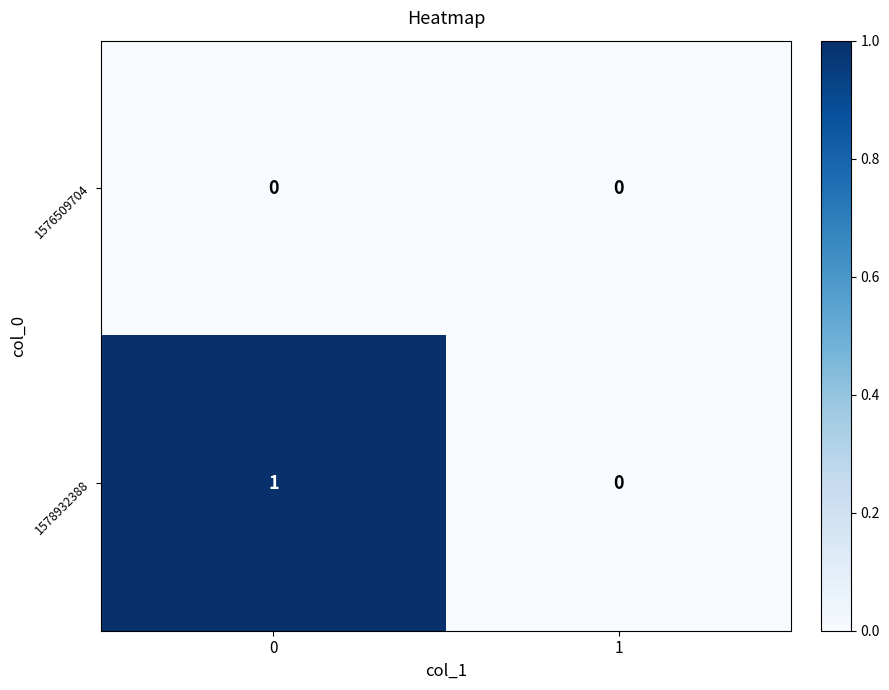

List the series in order of their peak value, lowest first.

1576509704, 1578932388